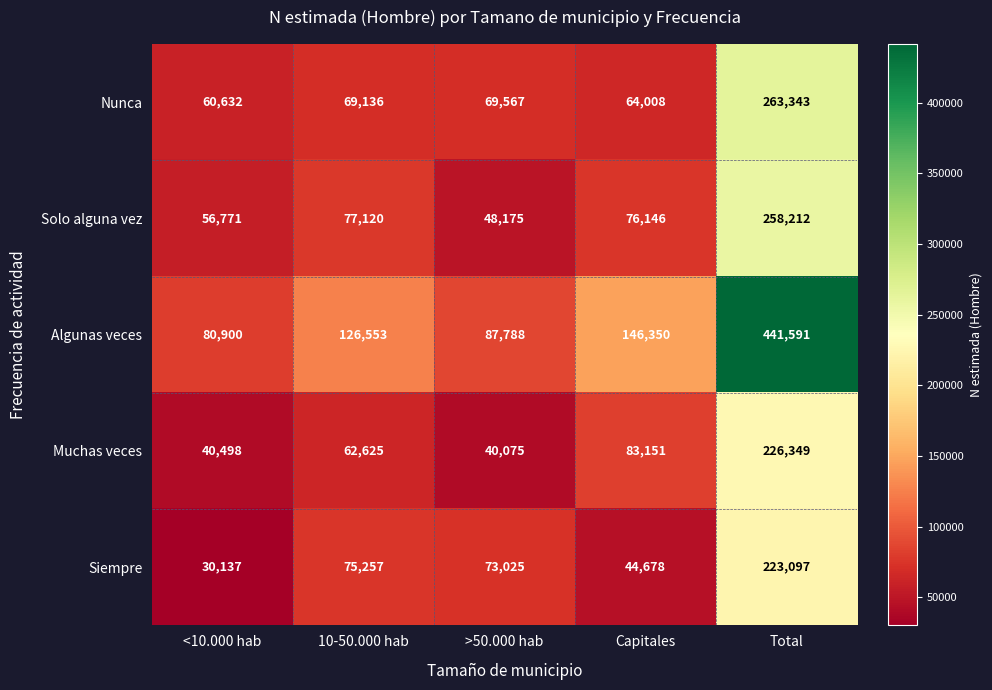

Which category has the highest value across all series?

Total